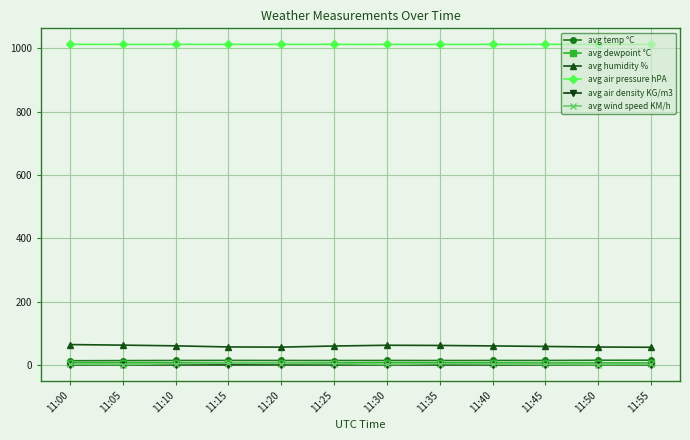

How many data points in avg dewpoint °C are above 7?

10